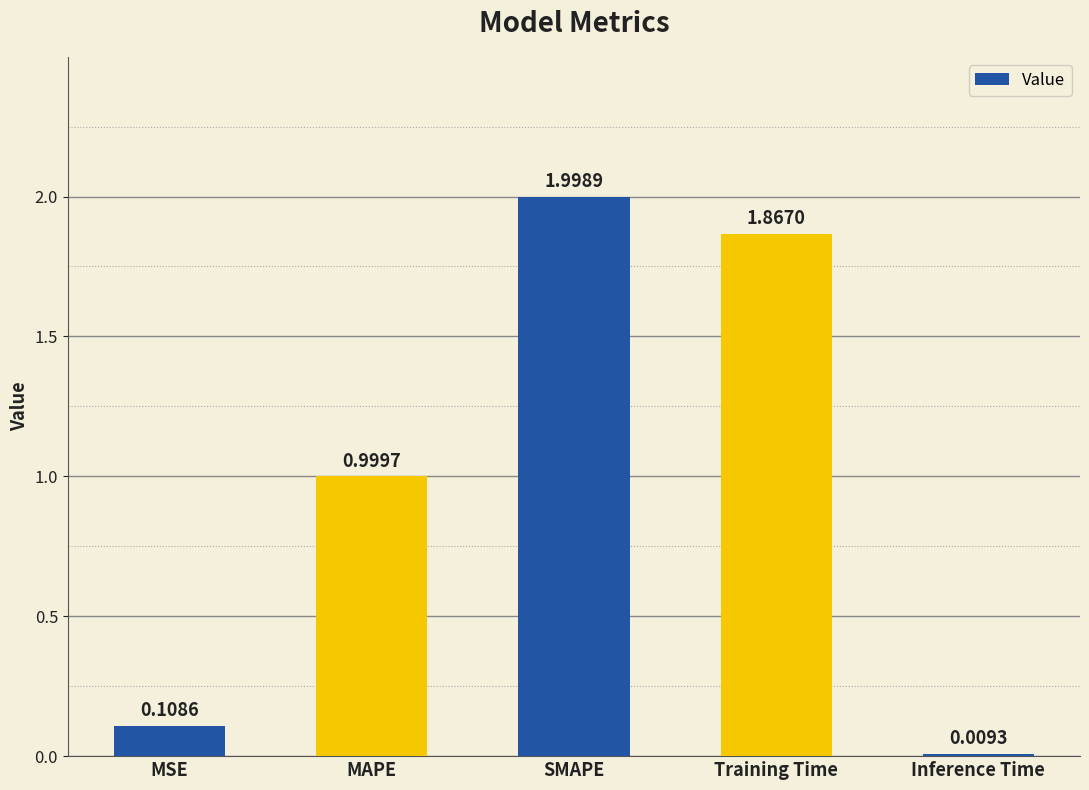

How many bars are there in total?

5